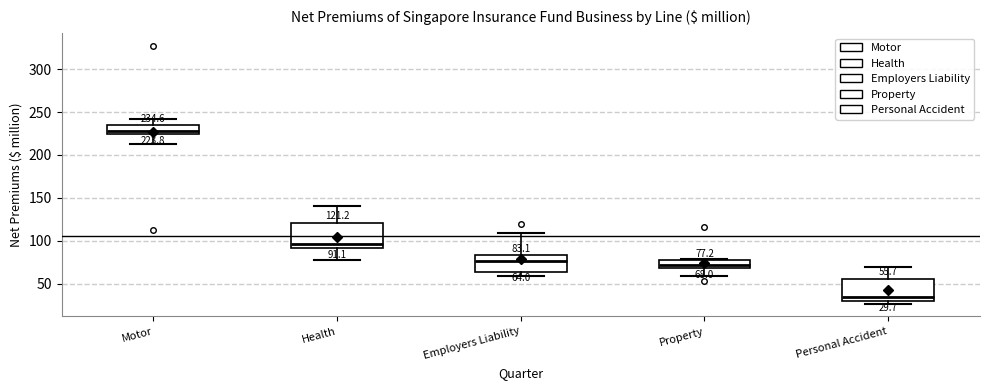

Which box has the highest median line?

Motor